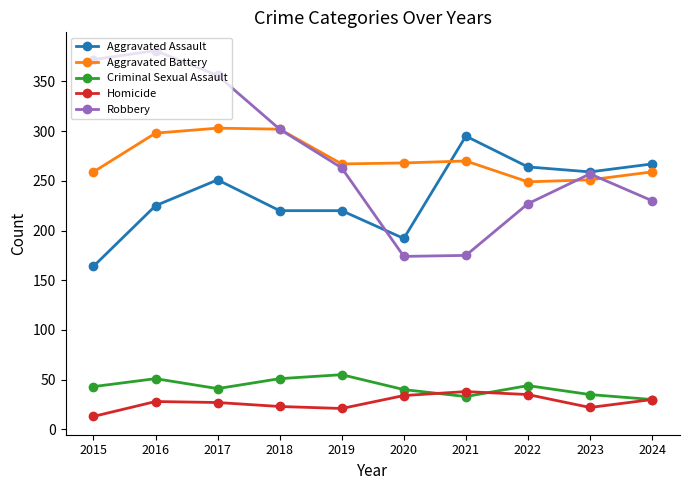

What are all the series names shown in the legend?

Aggravated Assault, Aggravated Battery, Criminal Sexual Assault, Homicide, Robbery